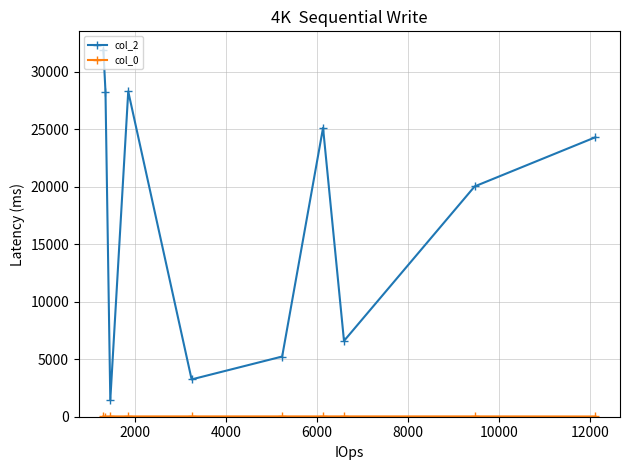

In col_2, how many points are higher than both neighbors (excluding endpoints)?

2